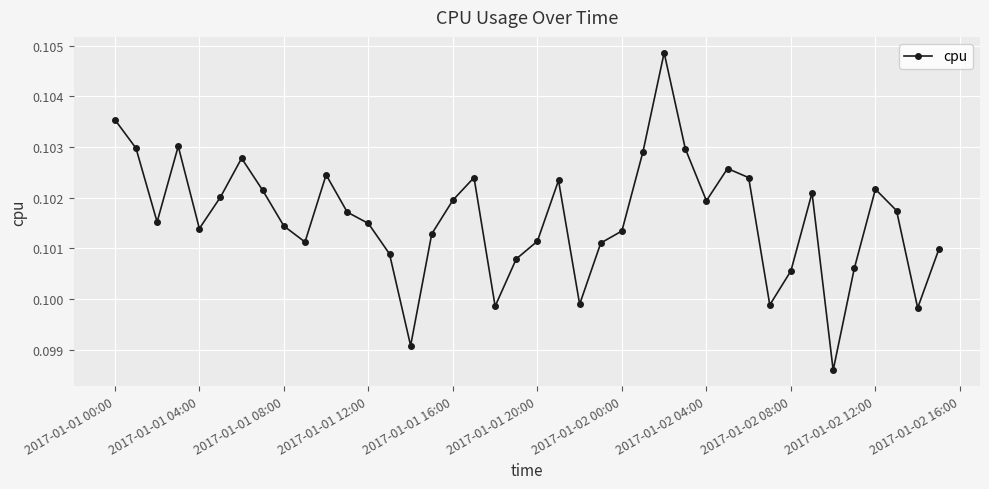

Does the chart have visible grid lines?

Yes